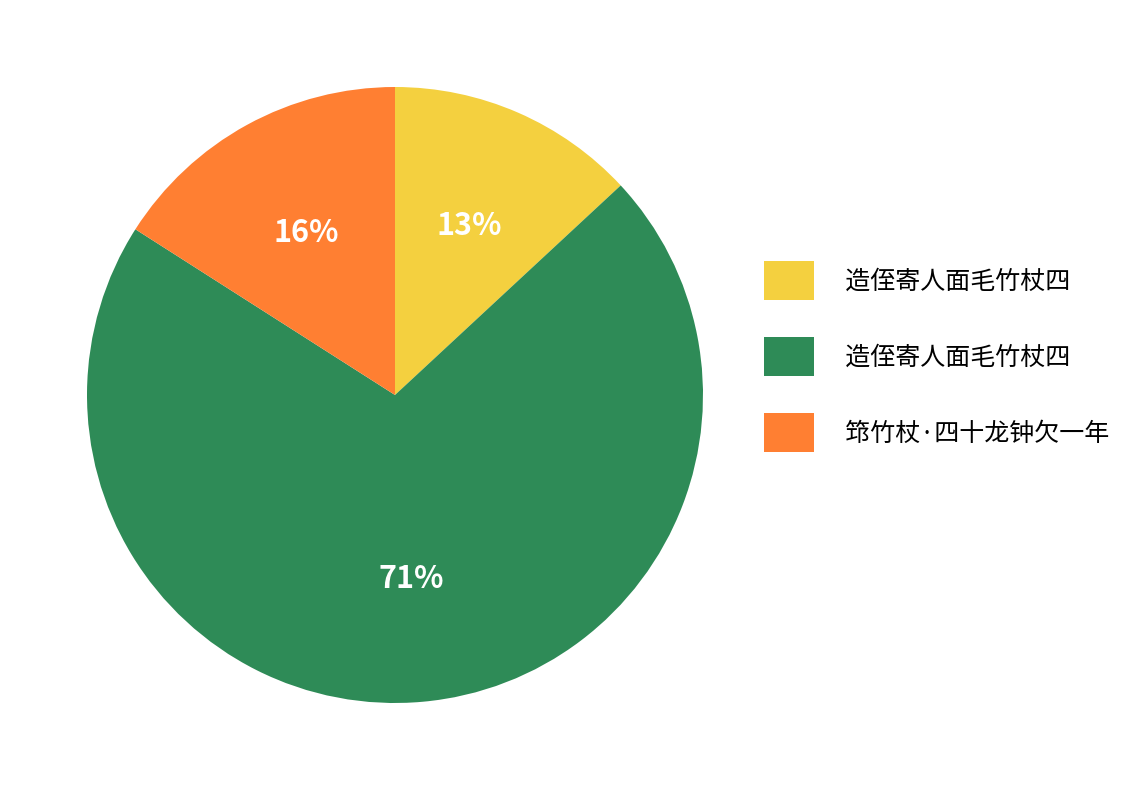

To the nearest percent, what is the average slice percentage?

33%